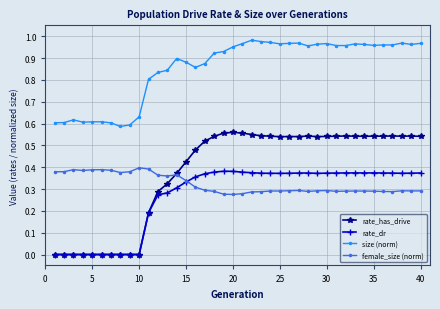

What is the difference between the second highest and minimum values in the female_size (norm) series?

0.1